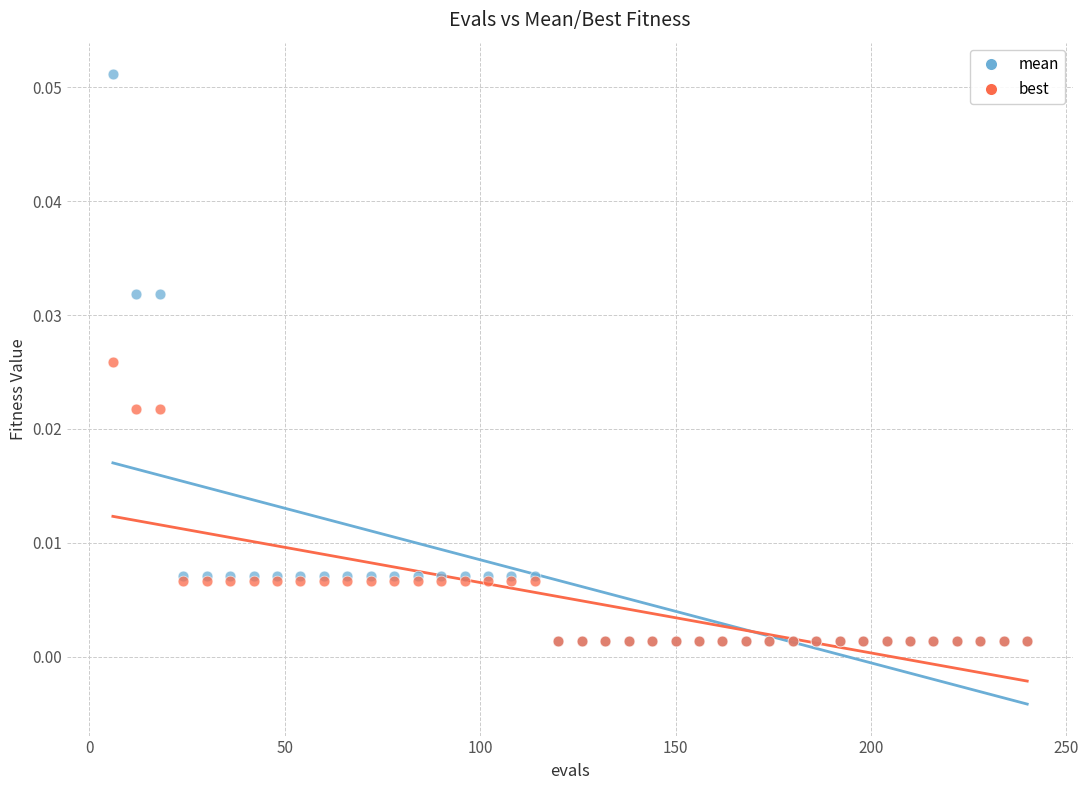

What are all the series names shown in the legend?

mean, best